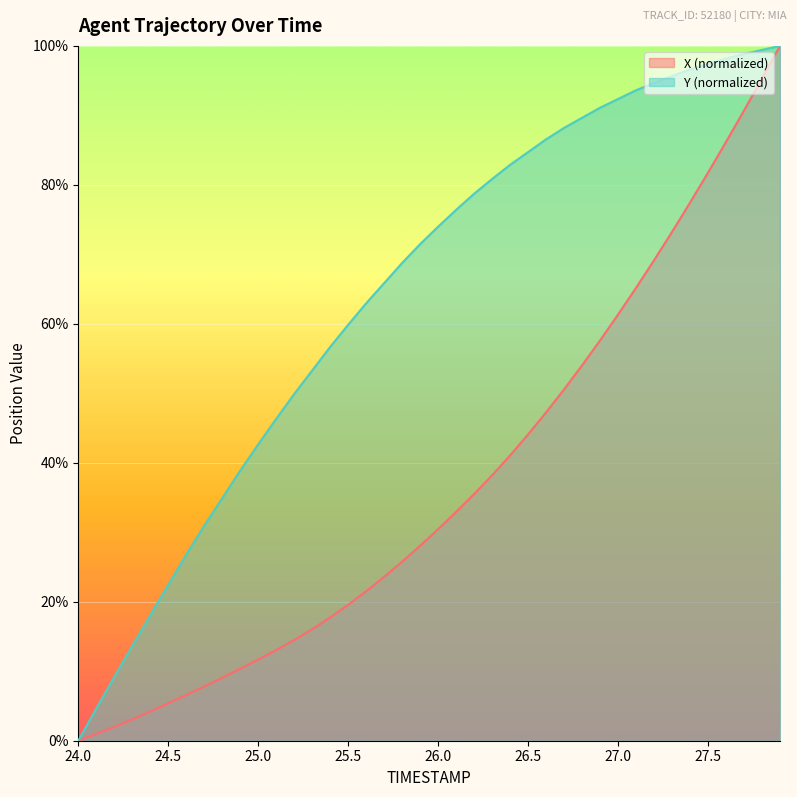

True or false: X has a value of 98.8 at 27.1.

False